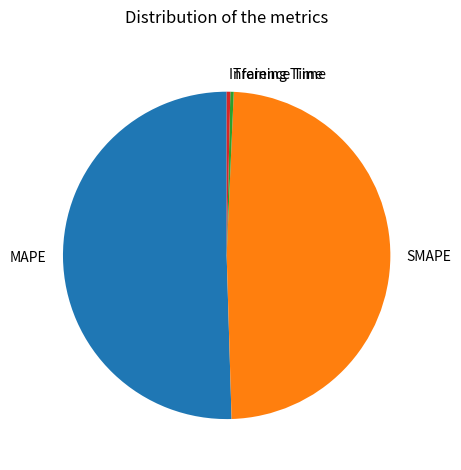

The SMAPE slice represents 49% of the pie. True or false?

True